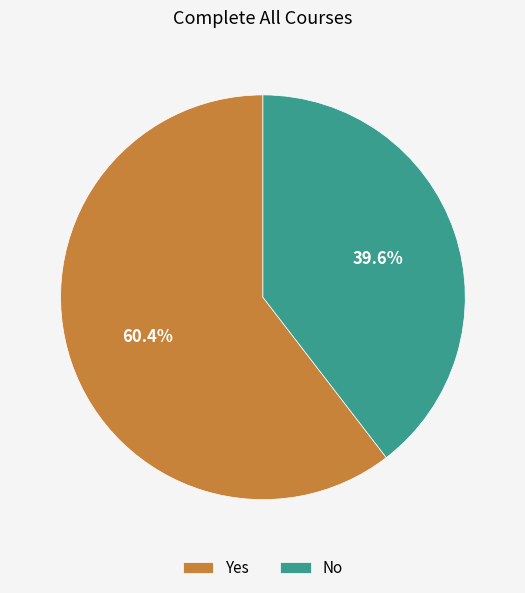

True or false: No accounts for 26% of the total.

False